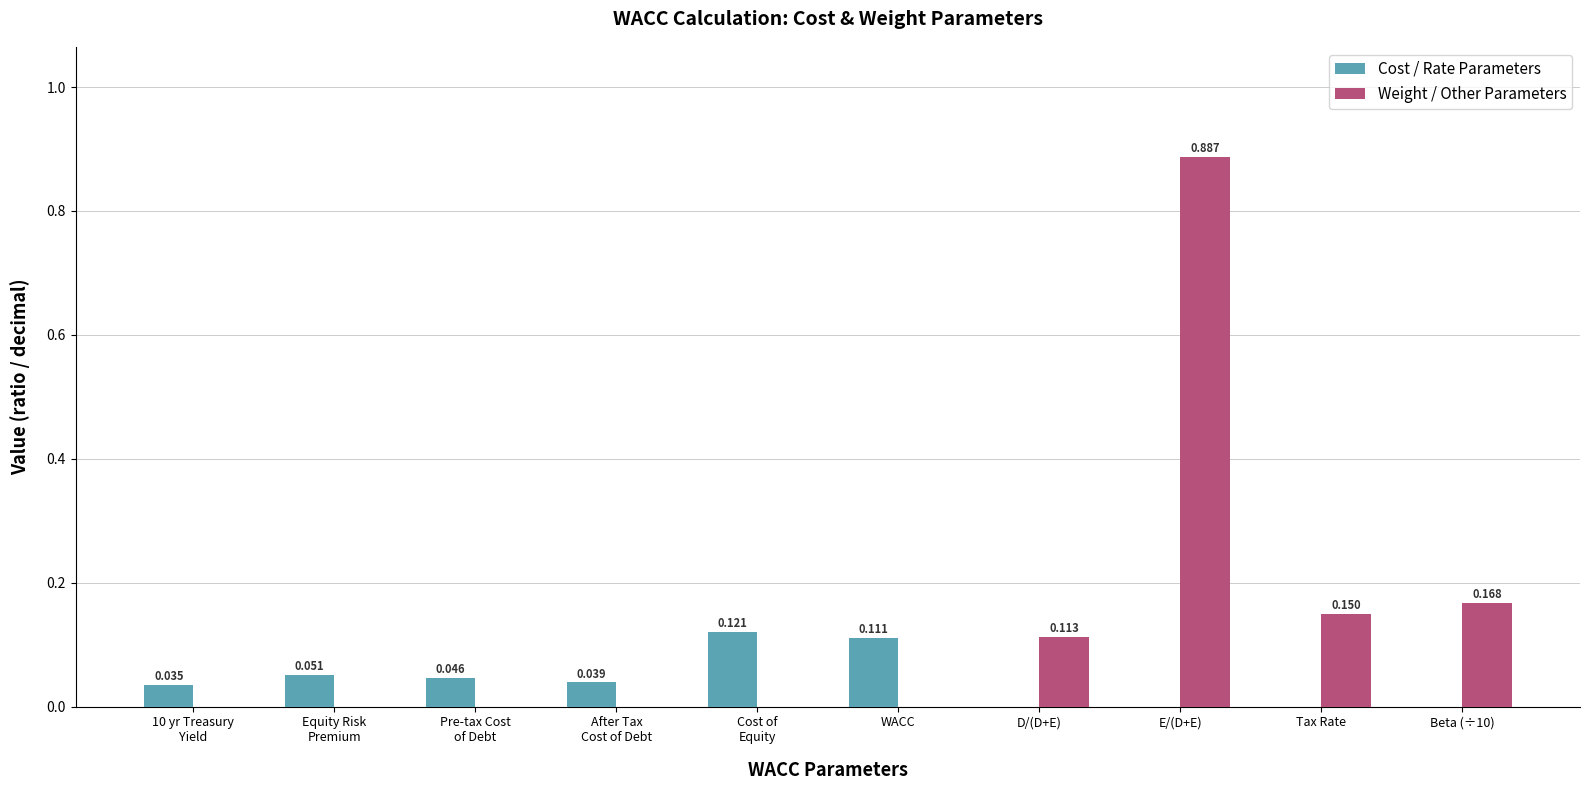

At which label does Weight / Other Parameters reach its peak?

E/(D+E)